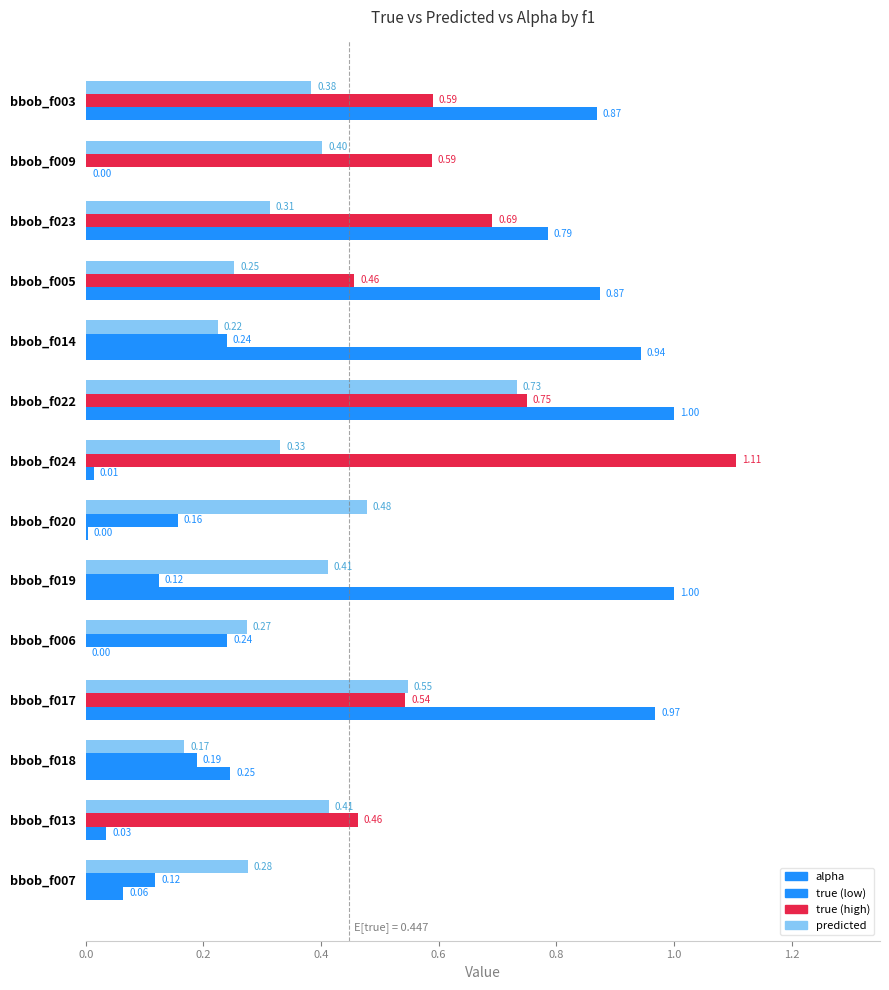

Reading right to left, extract all data points from this chart.

alpha: 0.1	0.0	0.2	1.0	0.0	1.0	0.0	0.0	1.0	0.9	0.9	0.8	0.0	0.9
true: 0.1	0.5	0.2	0.5	0.2	0.1	0.2	1.1	0.7	0.2	0.5	0.7	0.6	0.6
predicted: 0.3	0.4	0.2	0.5	0.3	0.4	0.5	0.3	0.7	0.2	0.3	0.3	0.4	0.4